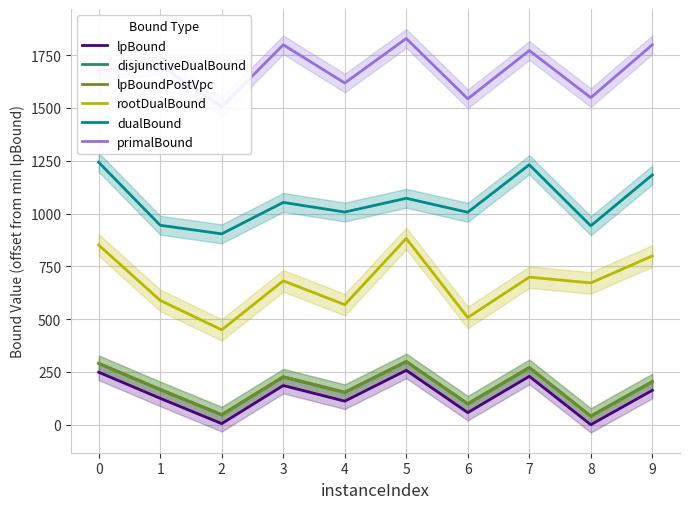

Does the chart have visible grid lines?

Yes